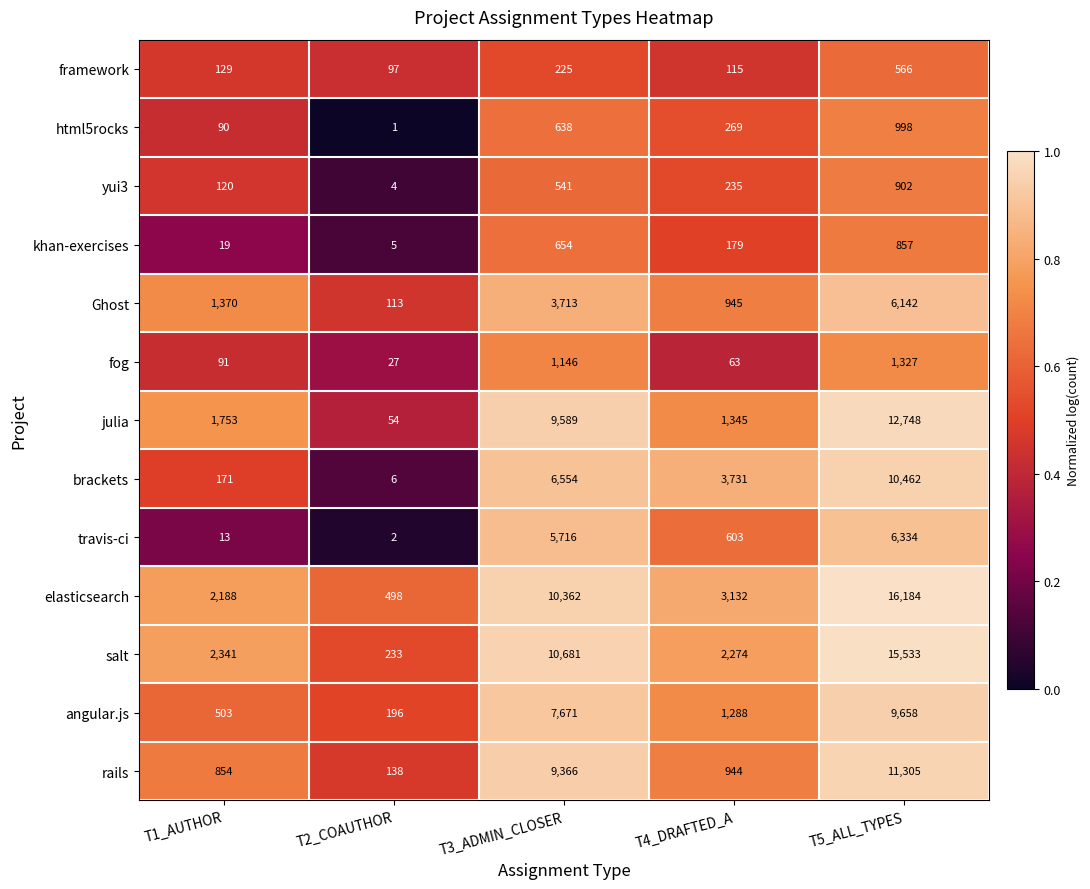

What is the total value across all series at T3_ADMIN_CLOSER?

66856